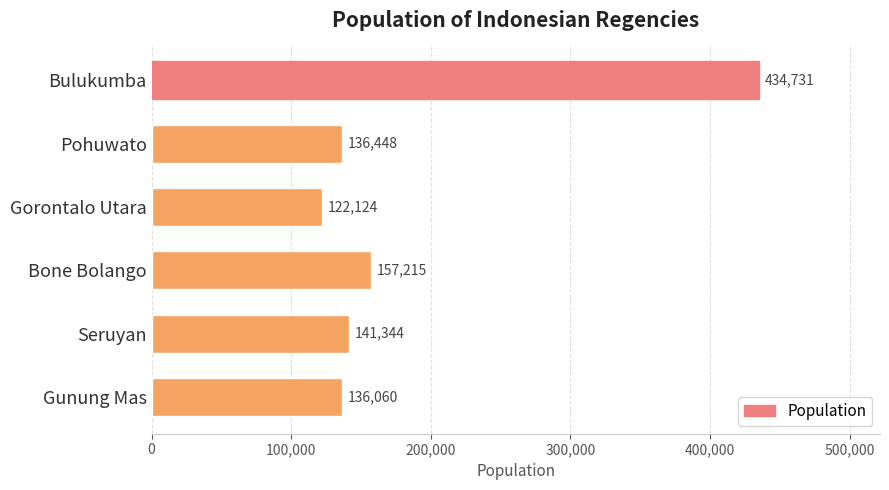

How many series are shown in this chart?

1